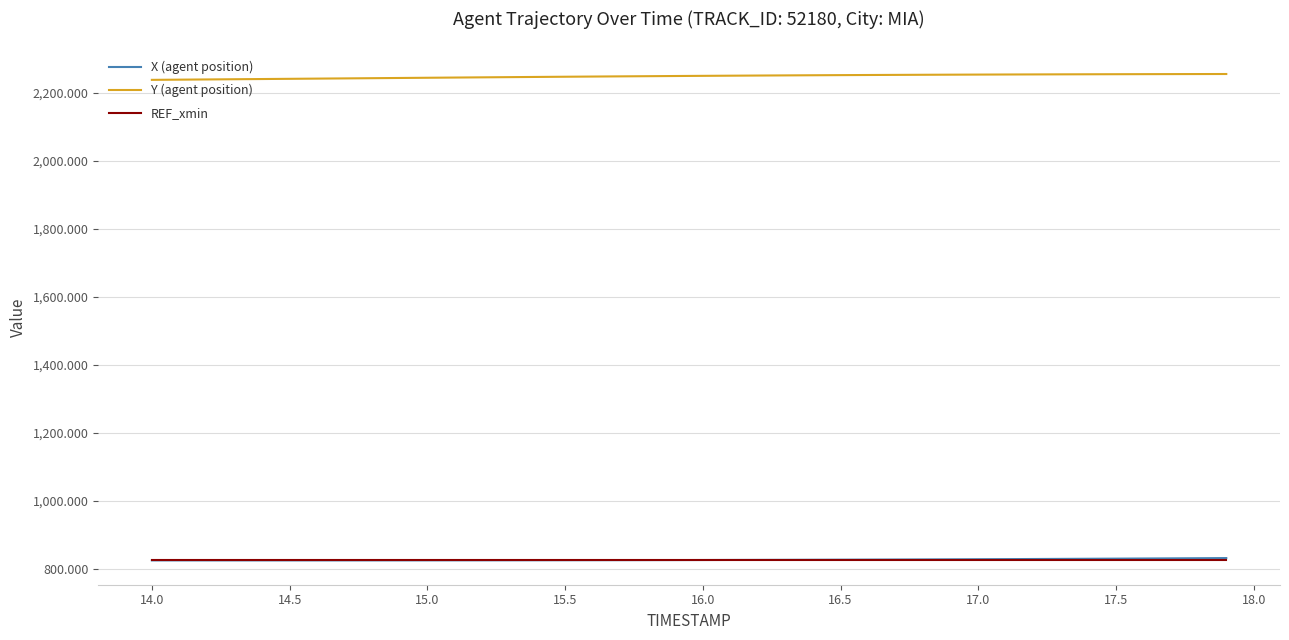

True or false: X (agent position) and Y (agent position) intersect in this chart.

False